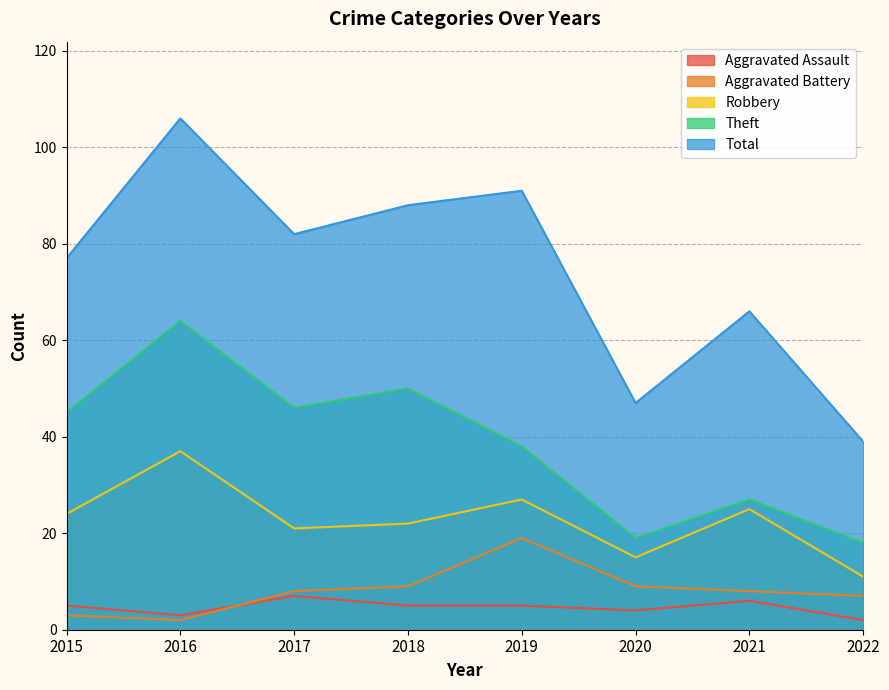

Which series has the widest spread of values?

Total